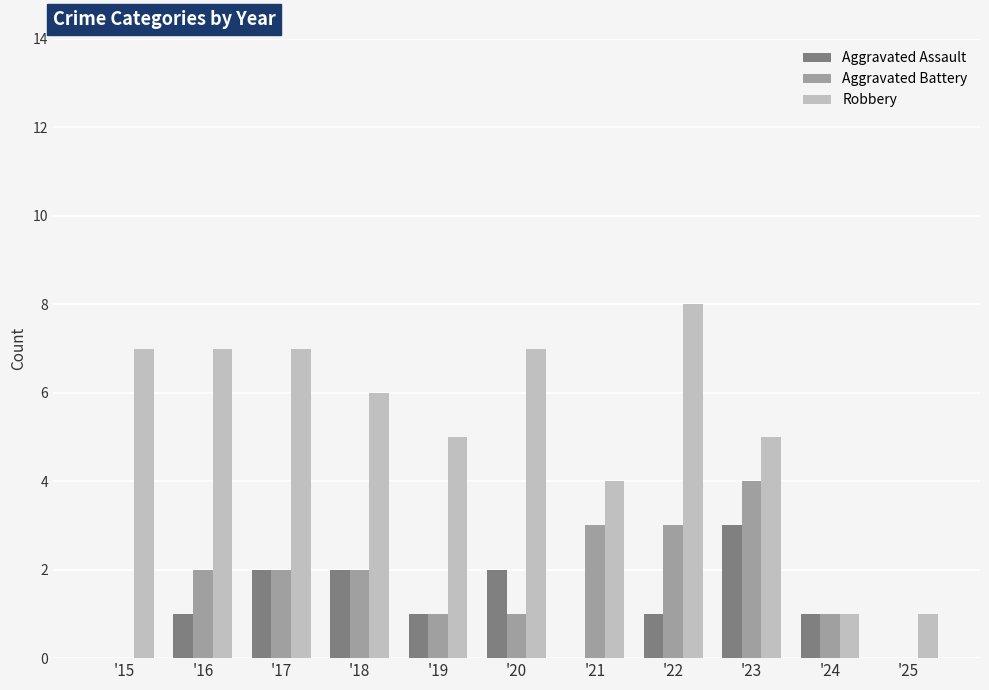

The value of Aggravated Assault at '20 is 2. True or false?

True